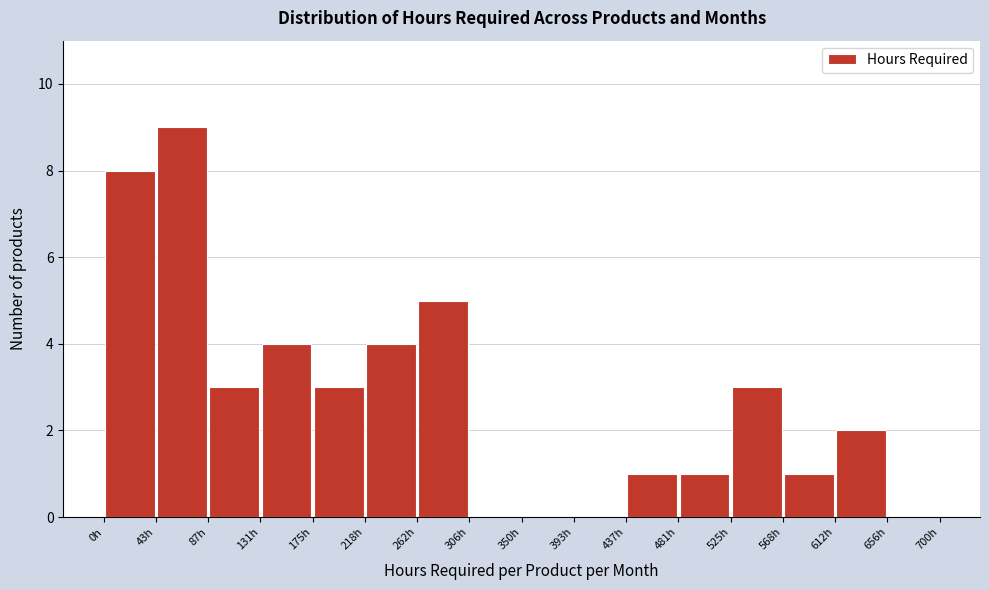

Reading left to right, transcribe this chart: for each bar, give the range it covers on the x-axis and its height. Neither the bar edges nor the heights are printed on the chart, so give them approximately, as read against the axes.

0 to 45: 8
45 to 90: 9
90 to 130: 3
130 to 175: 4
175 to 220: 3
220 to 265: 4
265 to 305: 5
305 to 350: 0
350 to 395: 0
395 to 440: 0
440 to 480: 1
480 to 525: 1
525 to 570: 3
570 to 615: 1
615 to 655: 2
655 to 700: 0